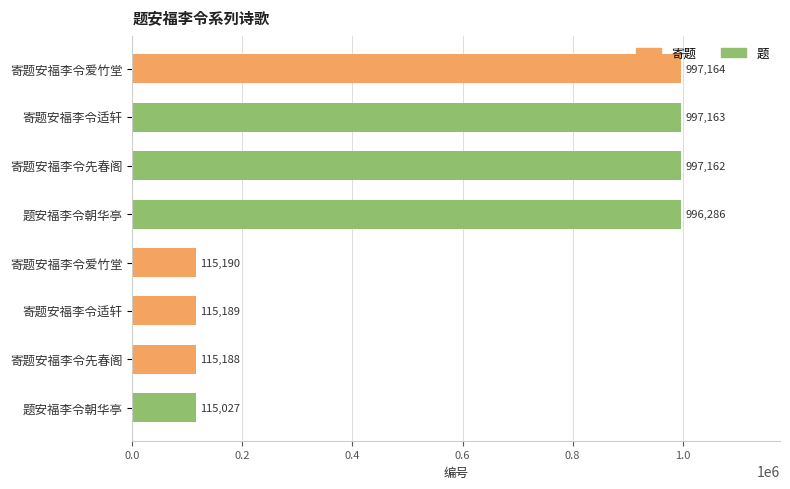

Are the bars grouped side by side (vs. stacked)?

No